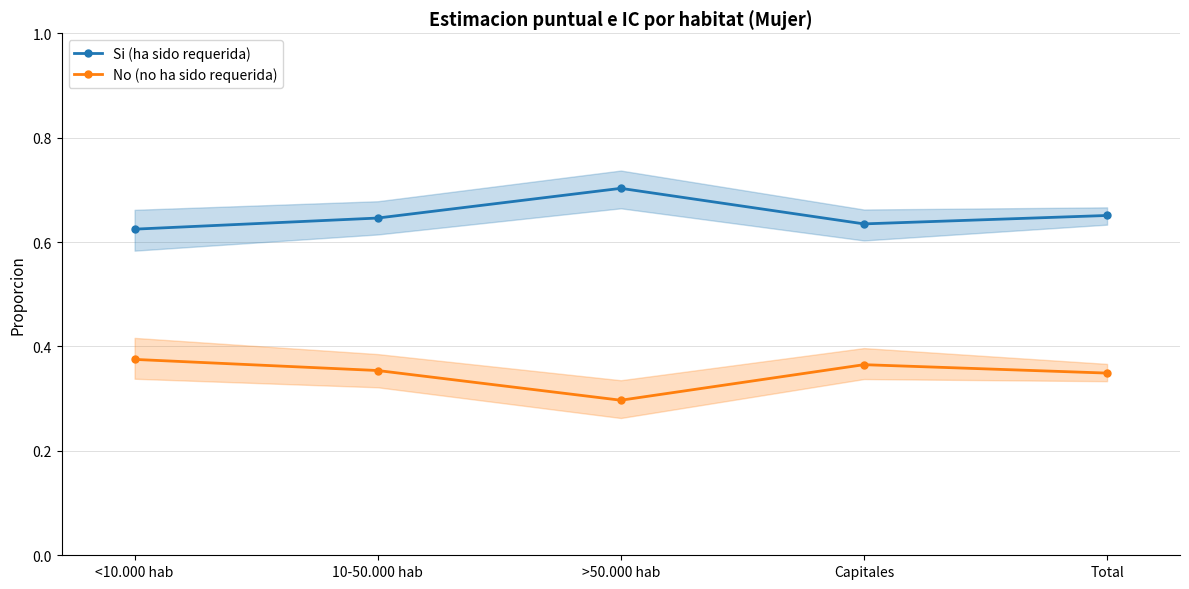

The No (no ha sido requerida) series shows 0.3 at >50.000 hab. True or false?

True